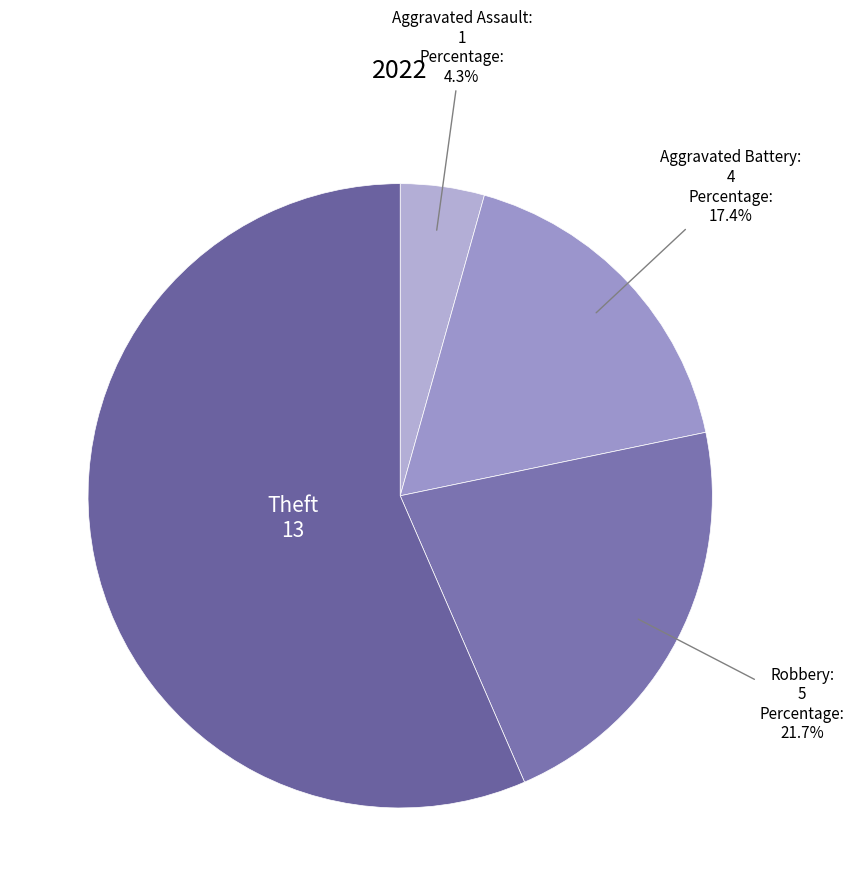

Does any single category account for the majority?

Yes